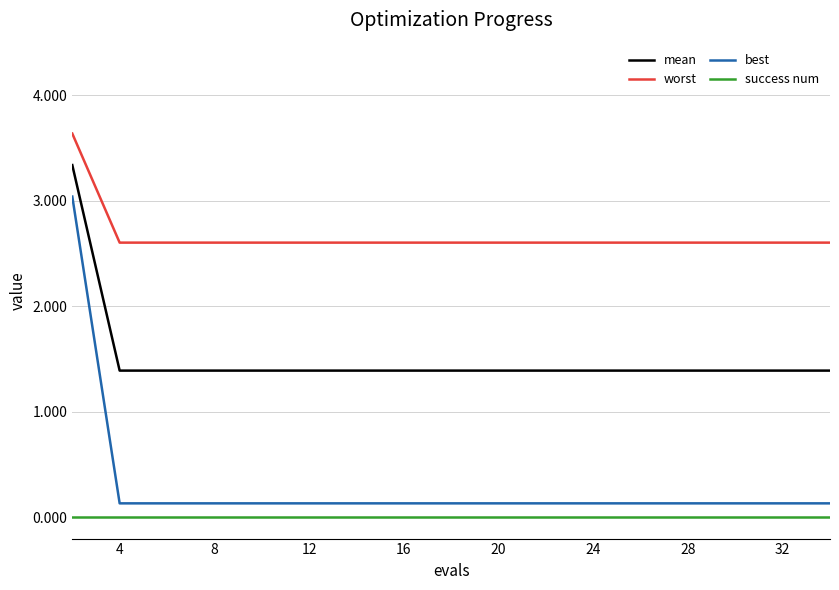

Which series has the largest total across all categories?

worst